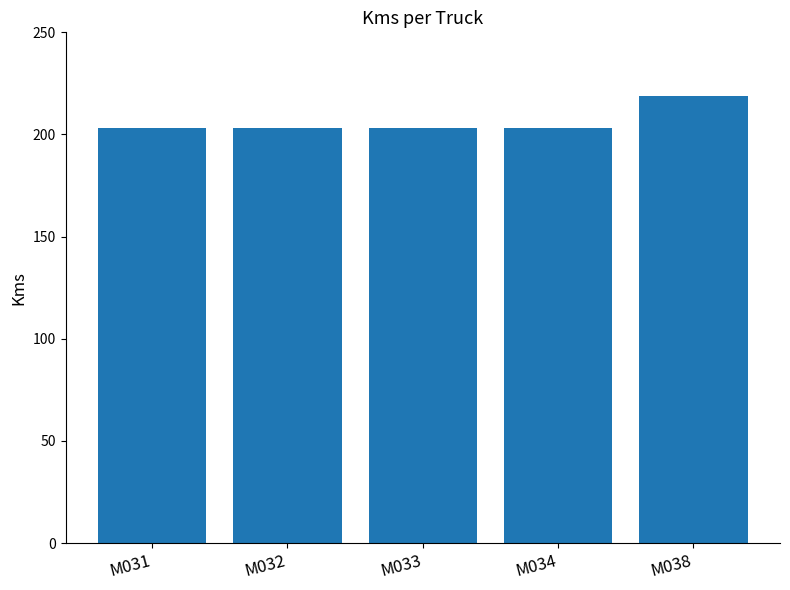

What is the smallest value displayed?

203